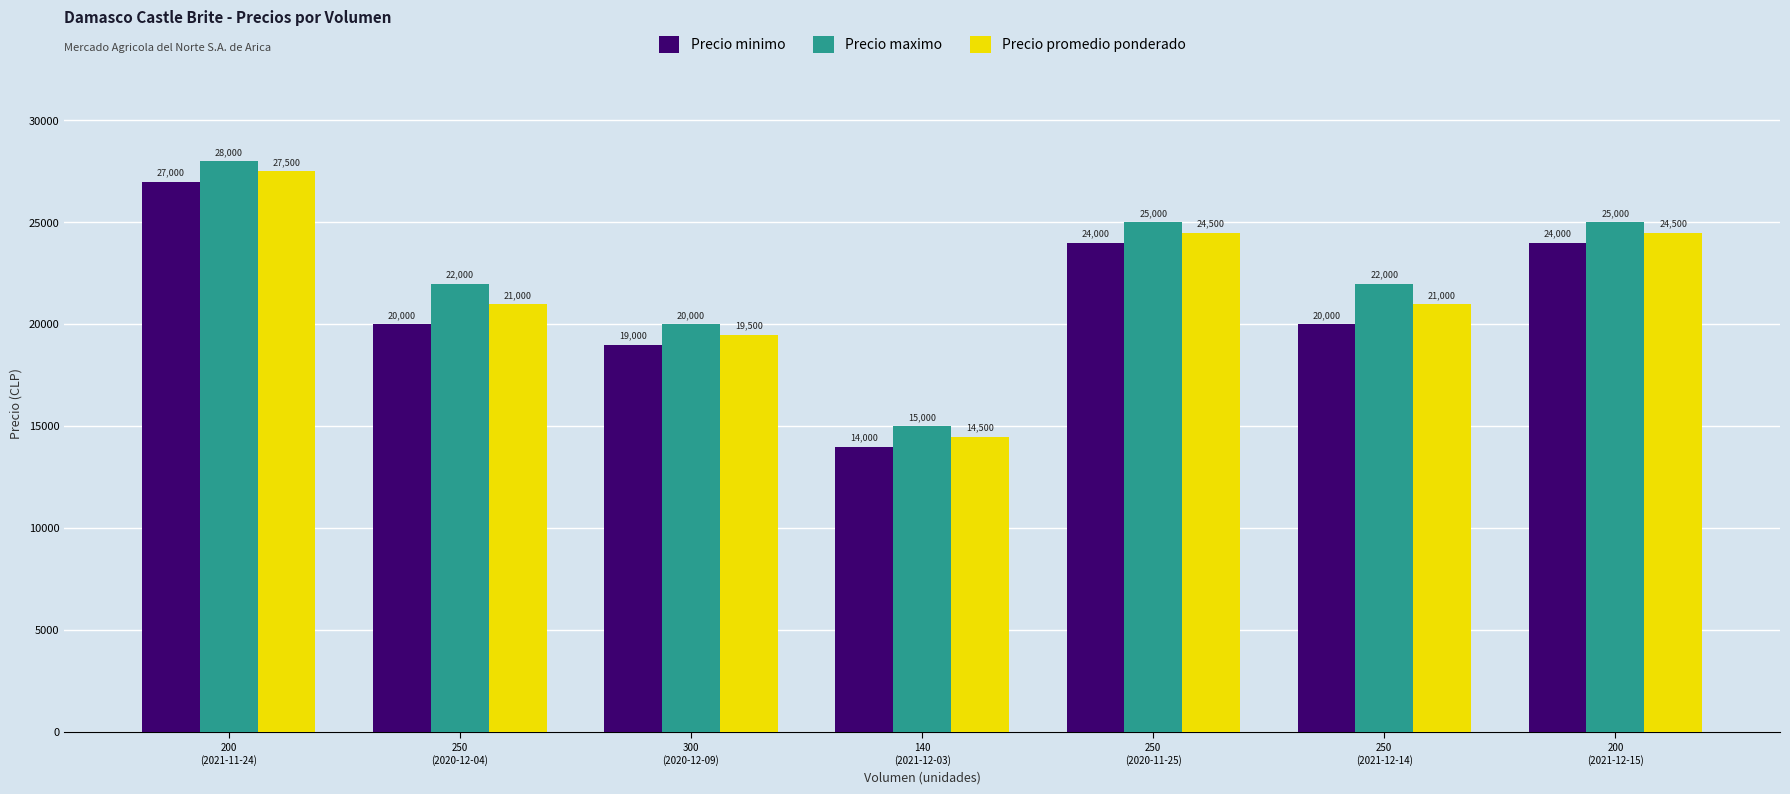

The Precio maximo series shows 20000 at 300
(2020-12-09). True or false?

True